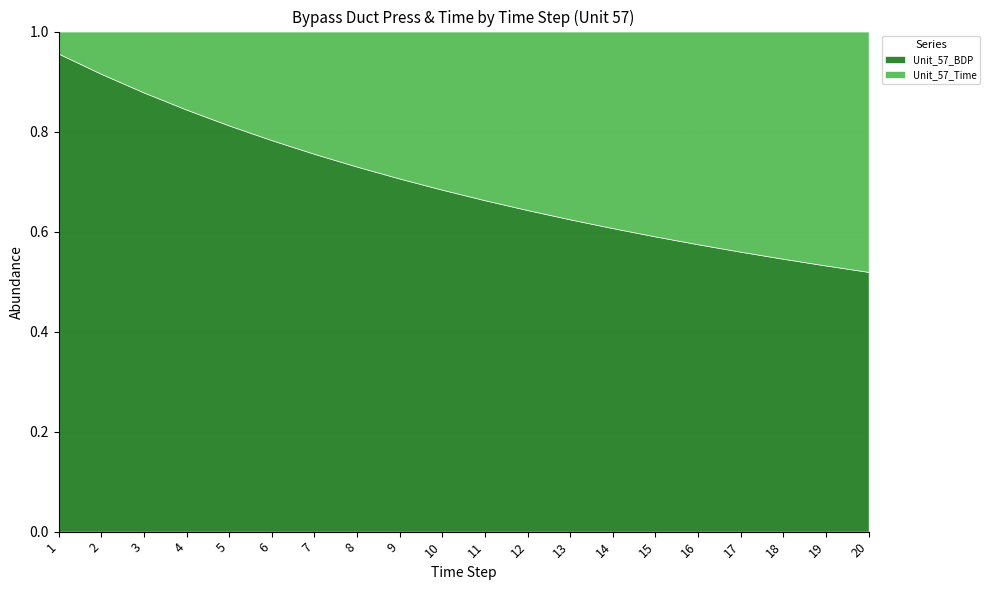

What is the minimum value shown in the chart?

1.0